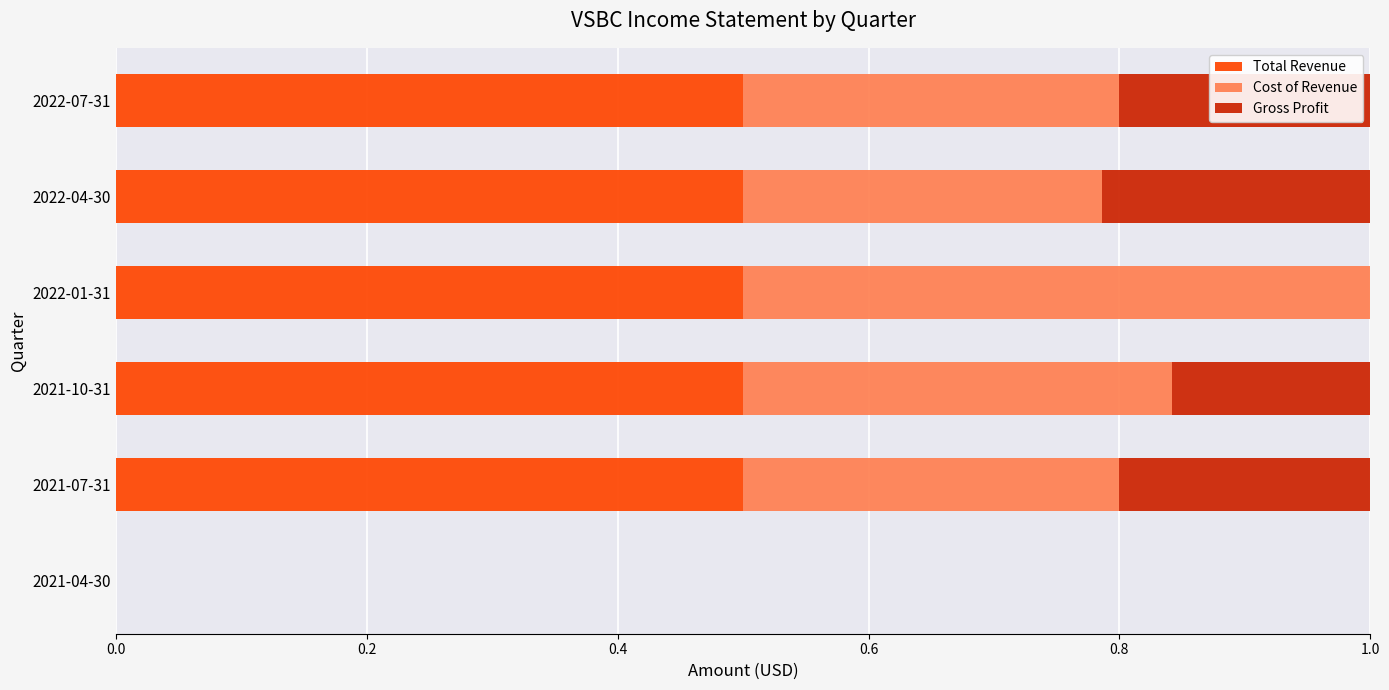

True or false: Total Revenue has a value of 0.5 at 2022-07-31.

True